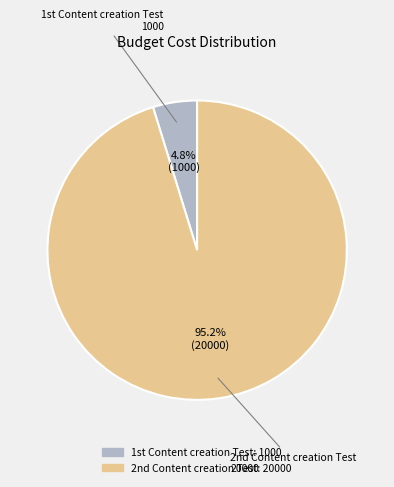

Which category has the biggest portion of the pie?

2nd Content creation Test